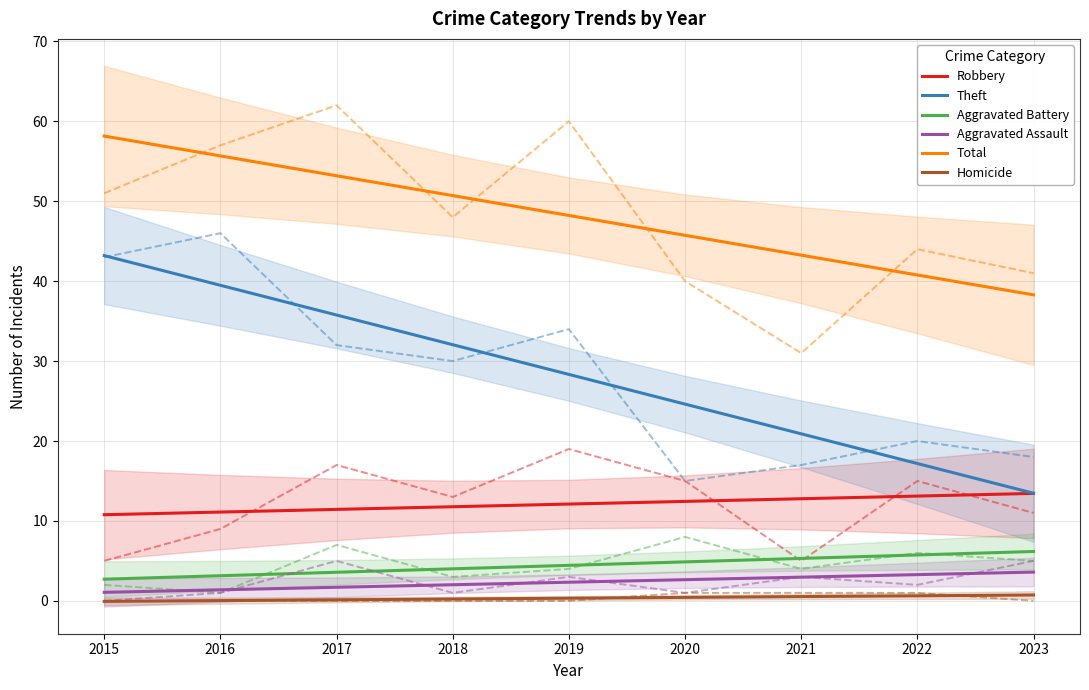

What is the spread (max minus min) of values at 2015?

58.2